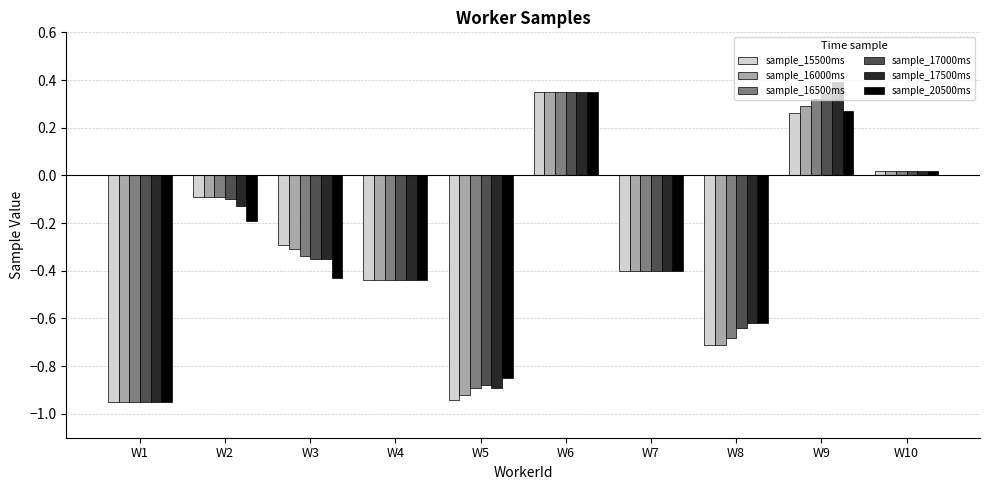

How many bars are there in total?

60